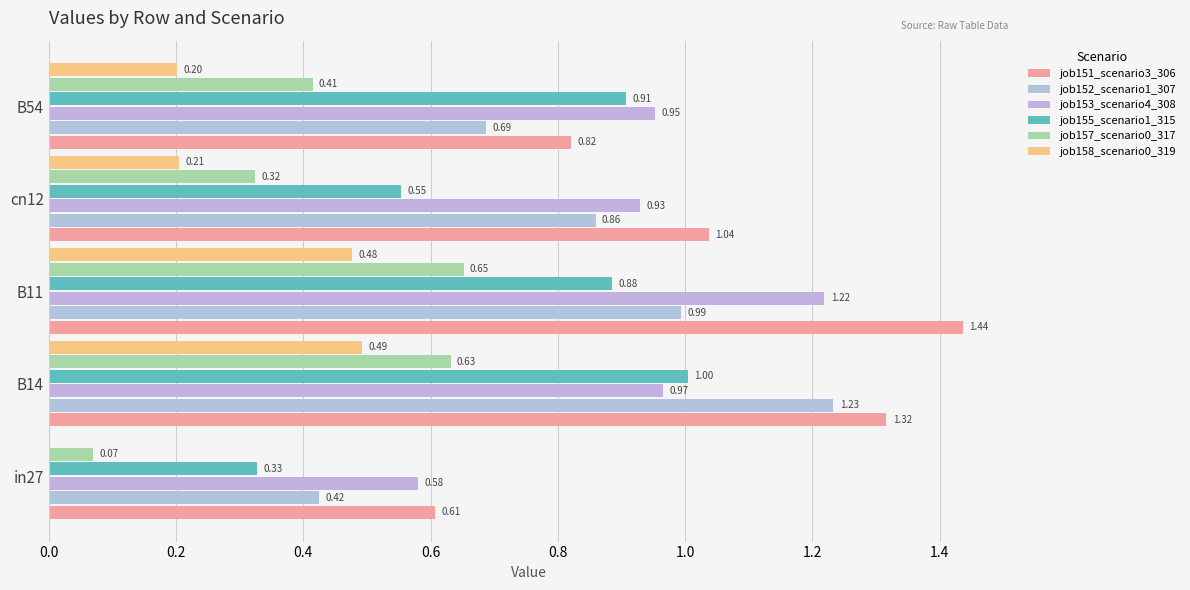

How many data points does each series have?

5